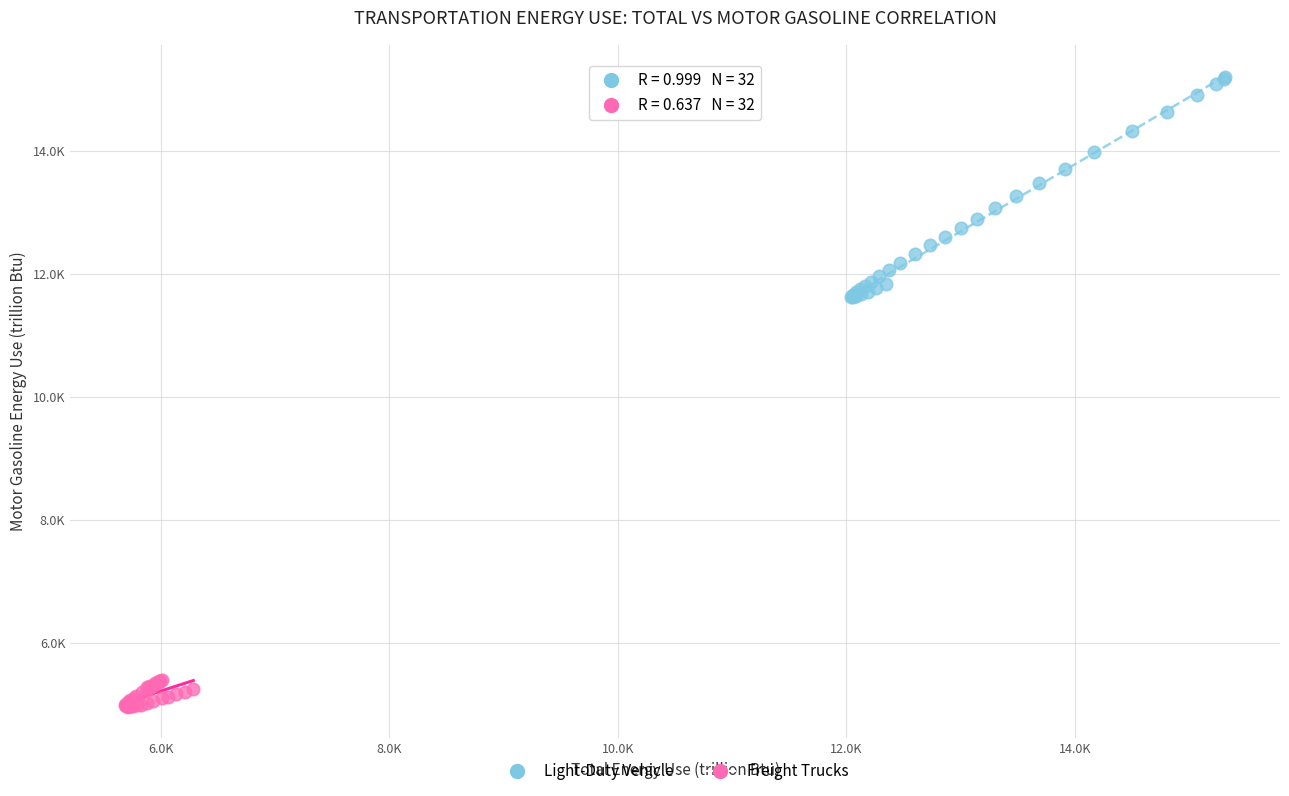

Which series has the largest Y range (max minus min)?

Light-Duty Vehicle